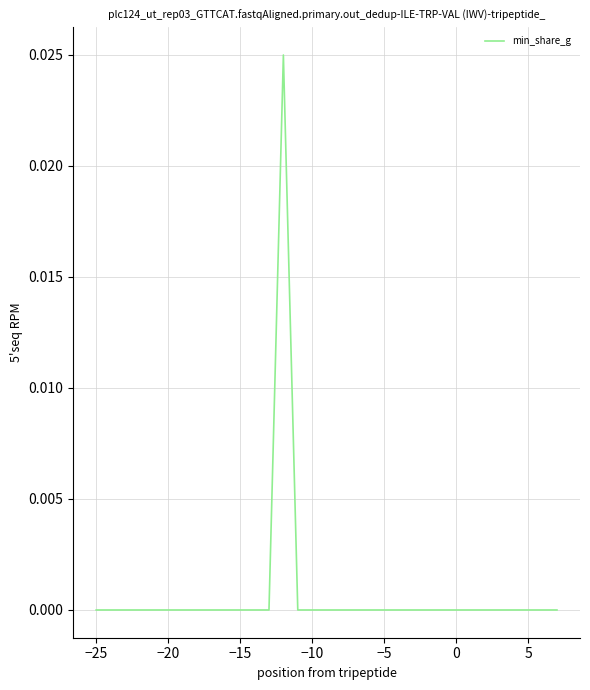

Does the chart display data point markers on the line(s)?

No